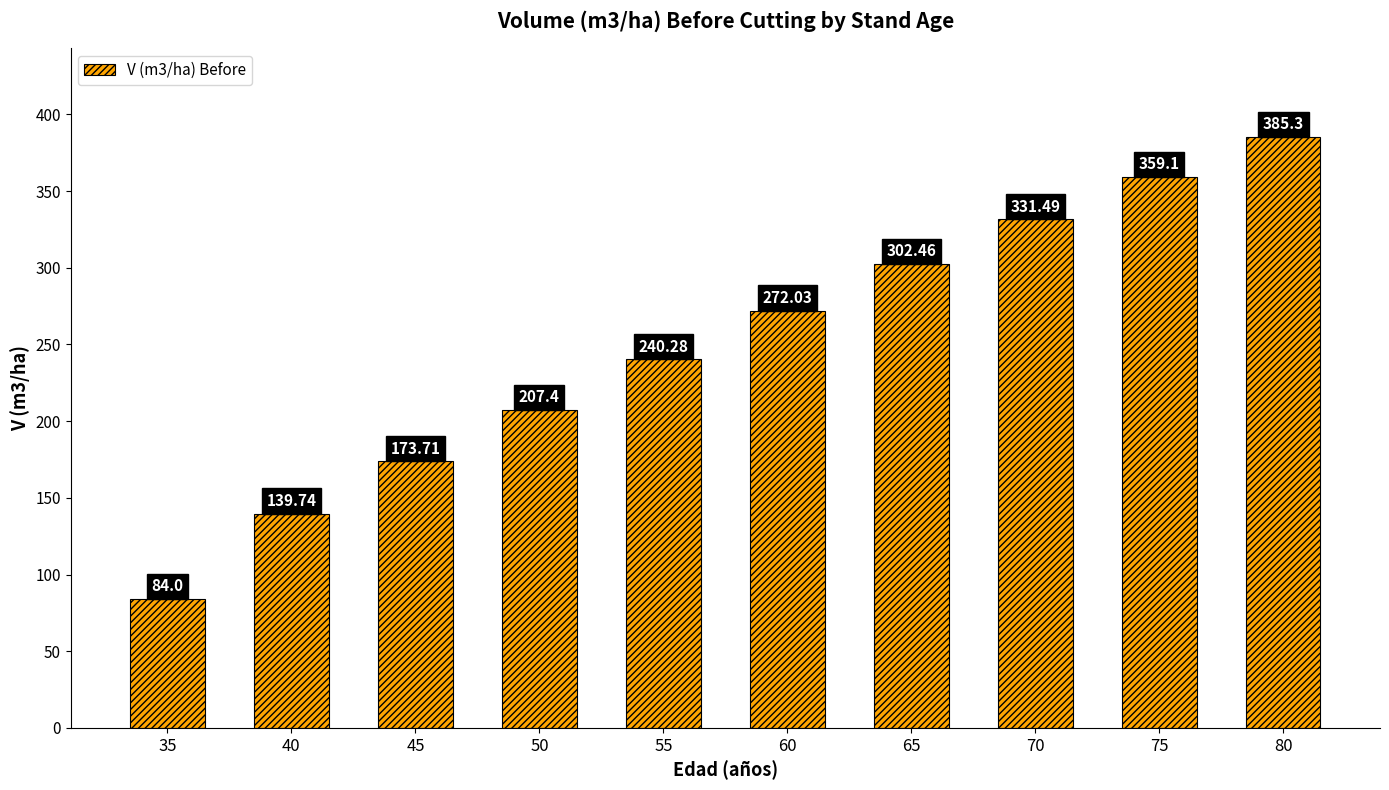

Reading right to left, what are all the values shown in this chart?

80=385.3	75=359.1	70=331.5	65=302.5	60=272.0	55=240.3	50=207.4	45=173.7	40=139.7	35=84.0